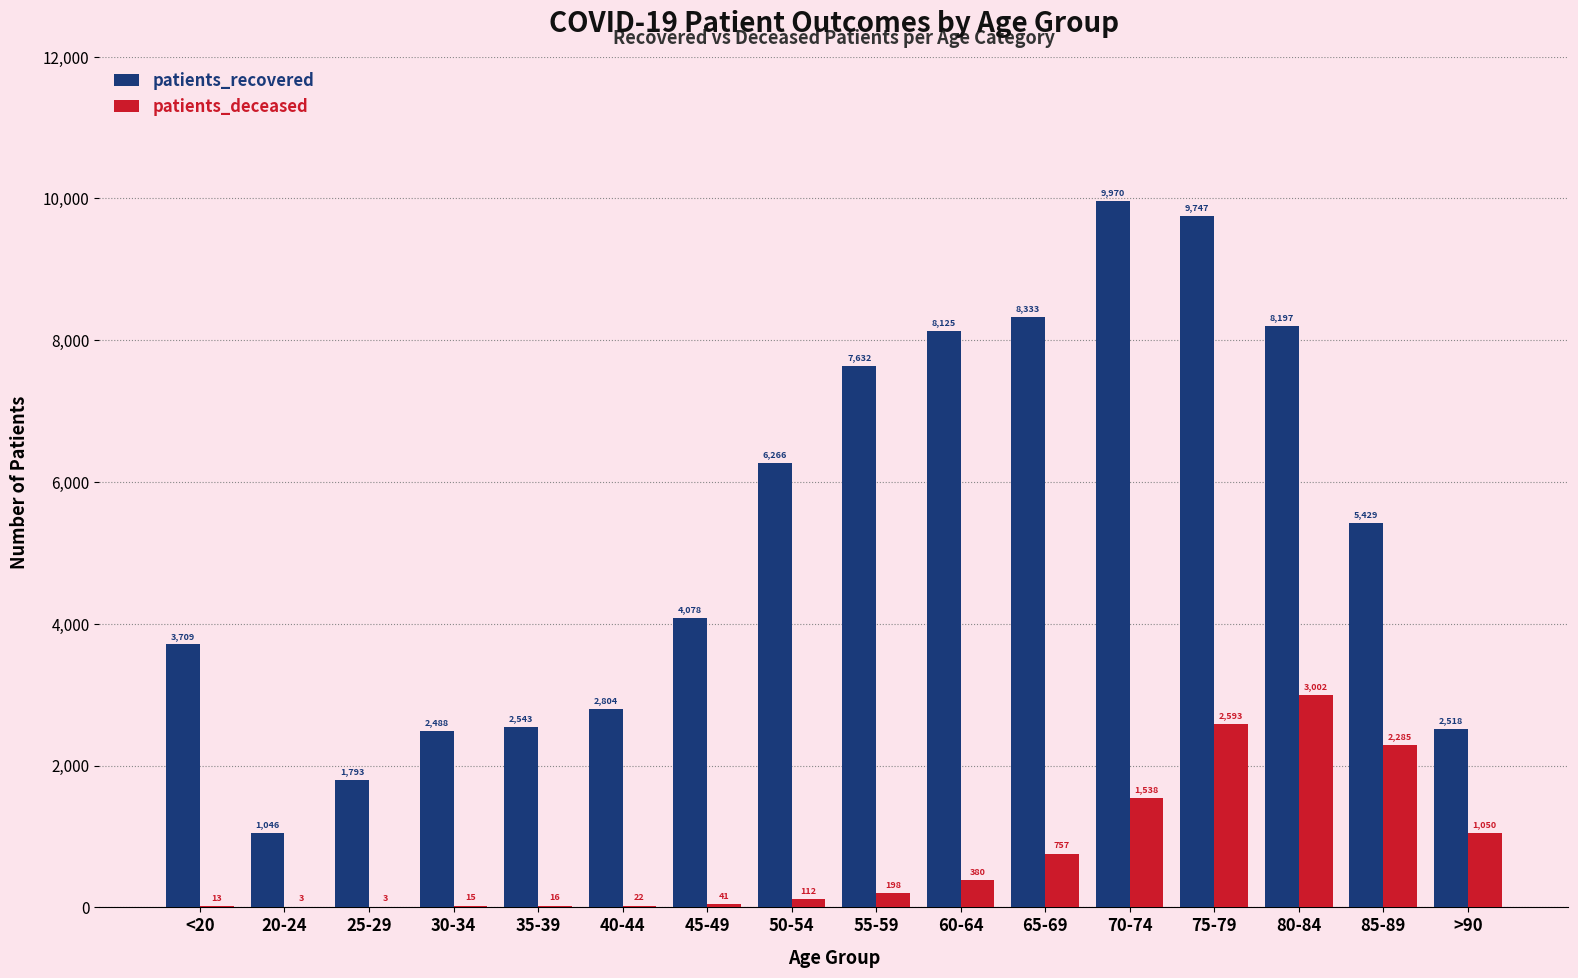

What is the sum of all patients_deceased values?

12028